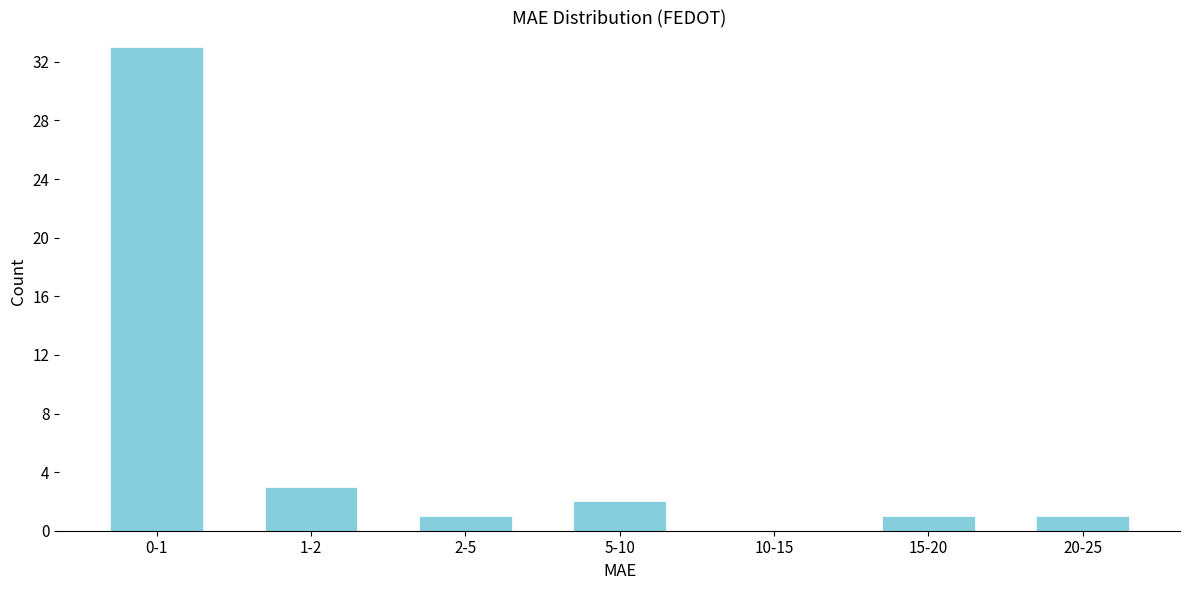

Reading left to right, transcribe all the data shown in this chart.

0-1=33	1-2=3	2-5=1	5-10=2	10-15=0	15-20=1	20-25=1